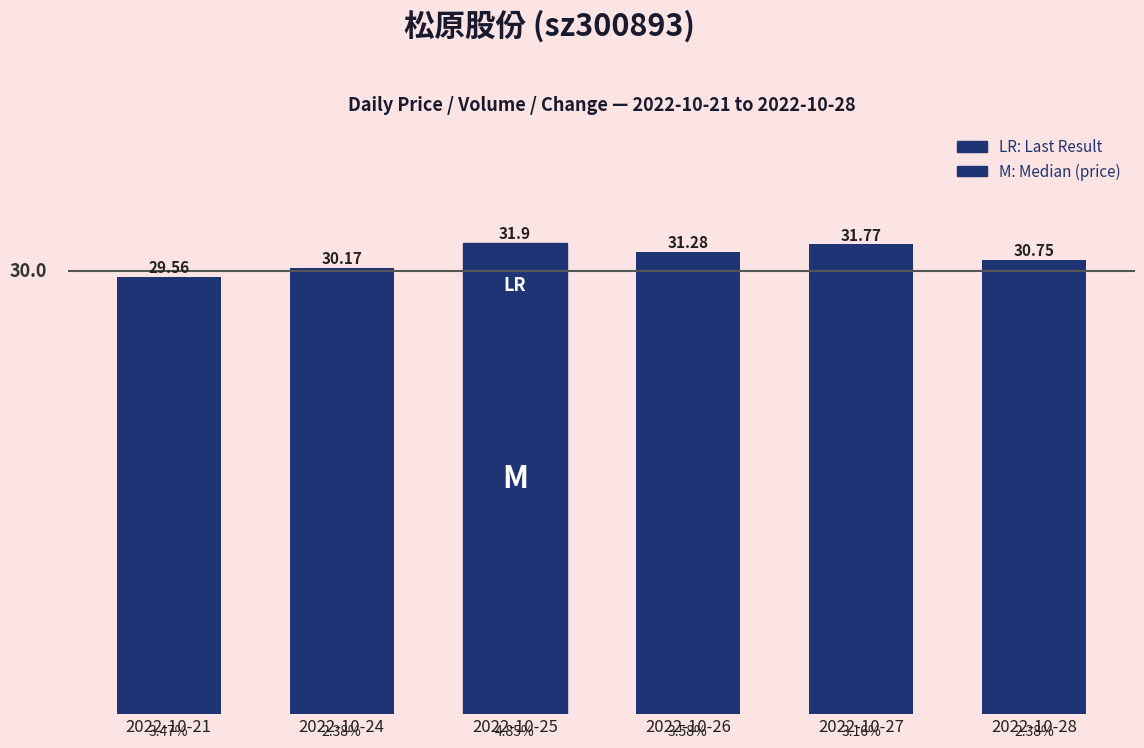

Reading left to right, transcribe all the data shown in this chart.

2022-10-21=29.6	2022-10-24=30.2	2022-10-25=31.9	2022-10-26=31.3	2022-10-27=31.8	2022-10-28=30.8